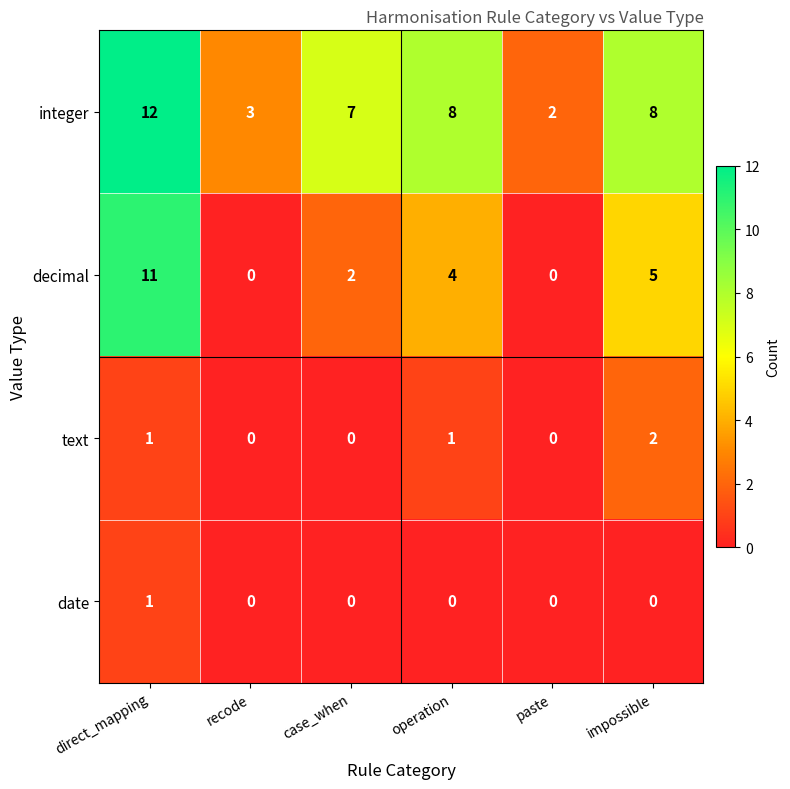

Is it true that decimal equals 5 at impossible?

True